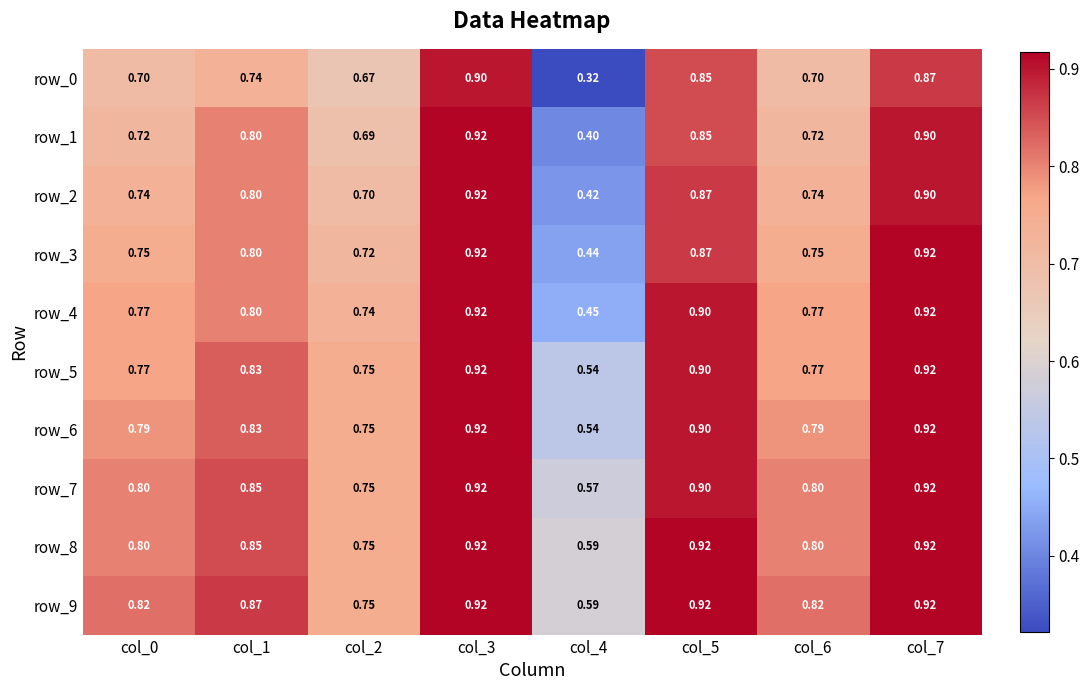

Which series has the largest total across all categories?

row_9